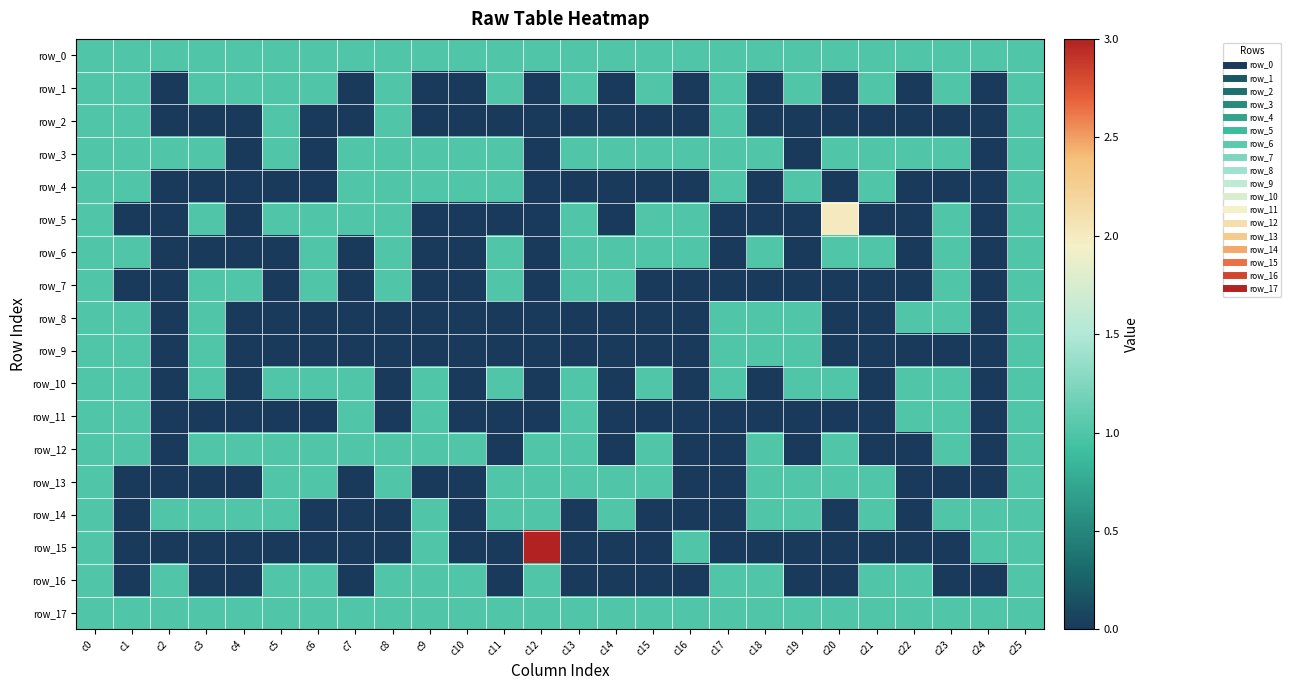

What is the total value across all series at c4?

6